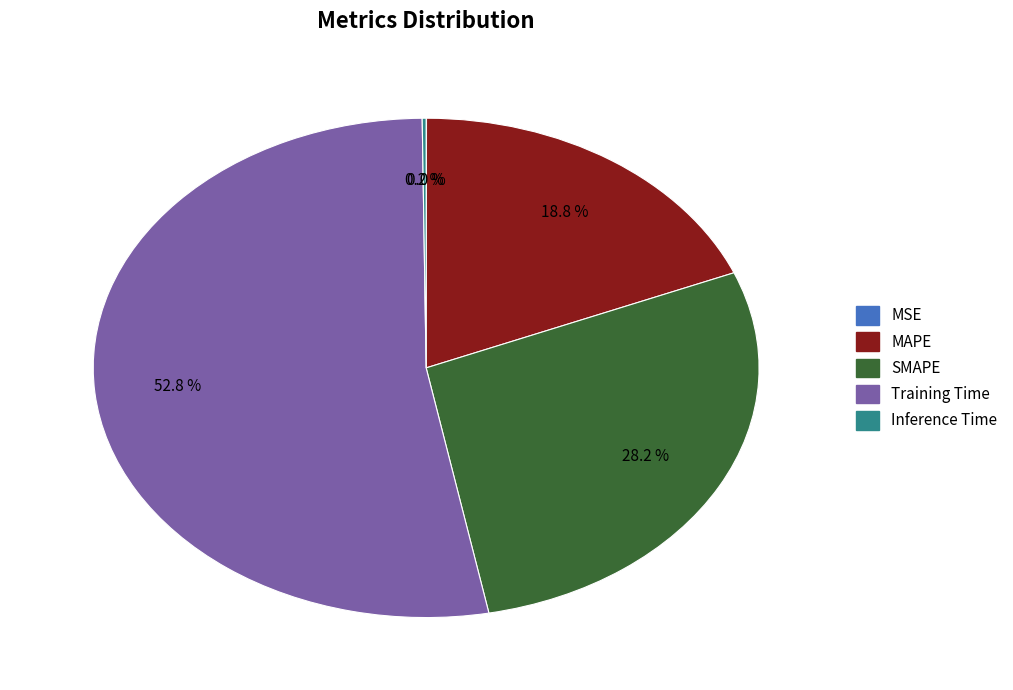

What is the largest slice in the pie chart?

Training Time